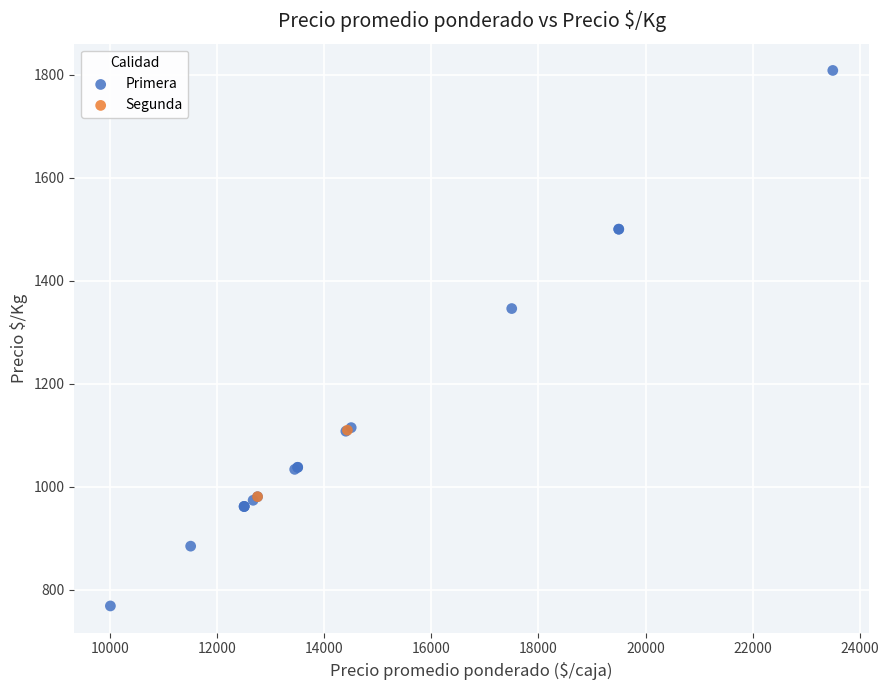

What are all the series names shown in the legend?

Primera, Segunda